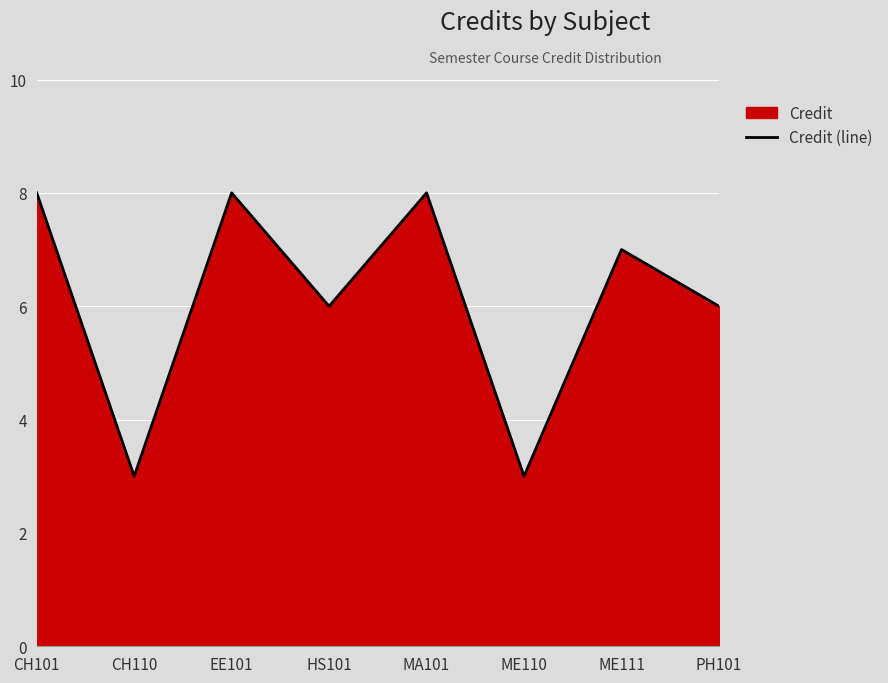

What position from the left is CH110?

2